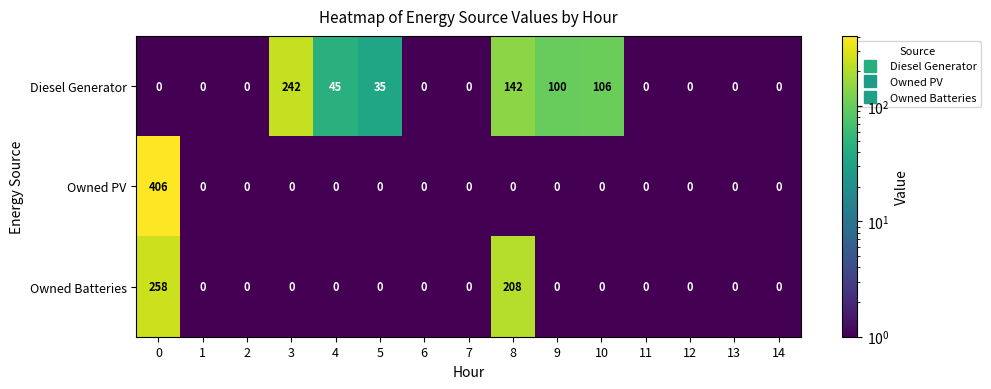

What is the maximum value for Owned Batteries?

258